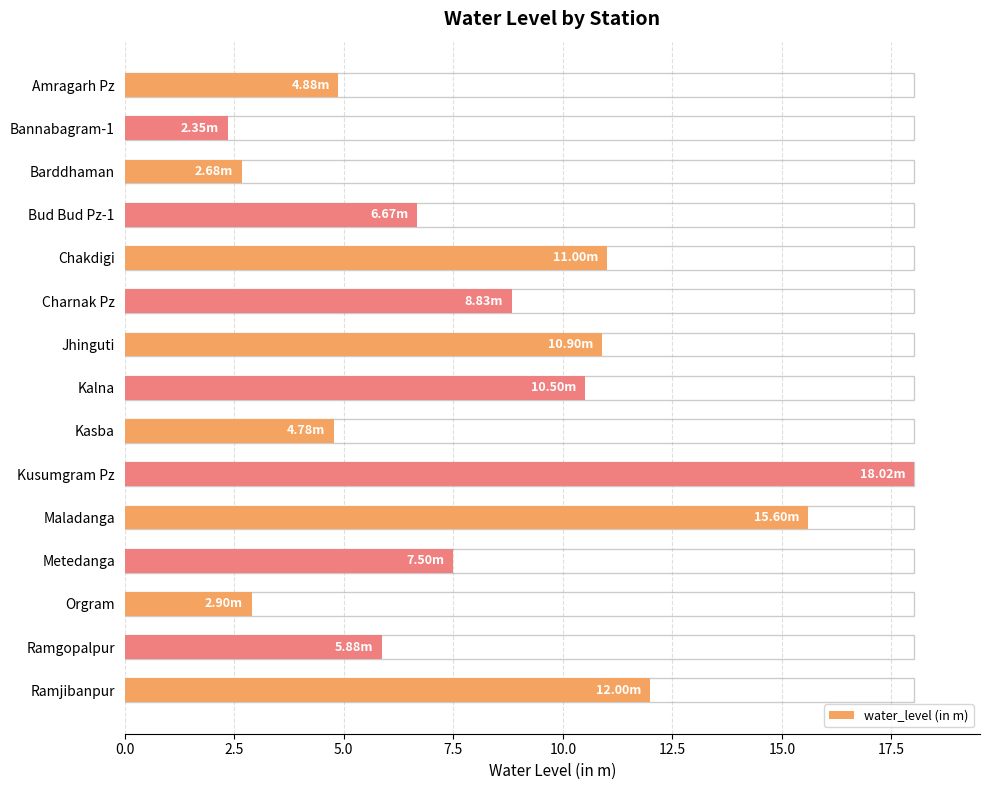

What is the difference between the values at Metedanga and Ramgopalpur?

1.6